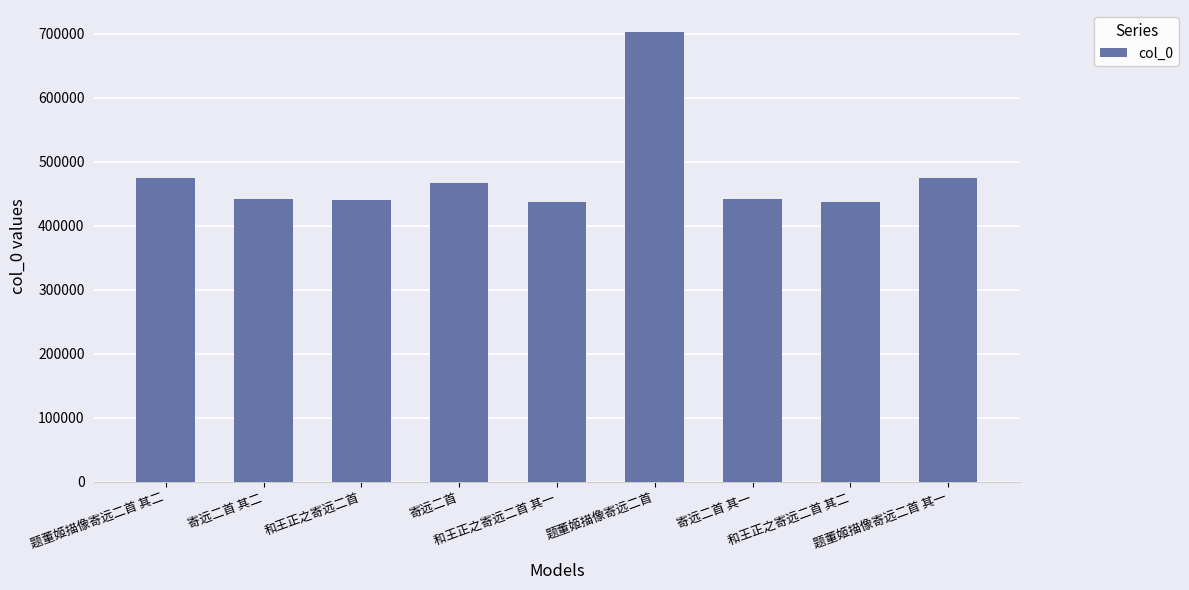

How many values are below 441797?

4